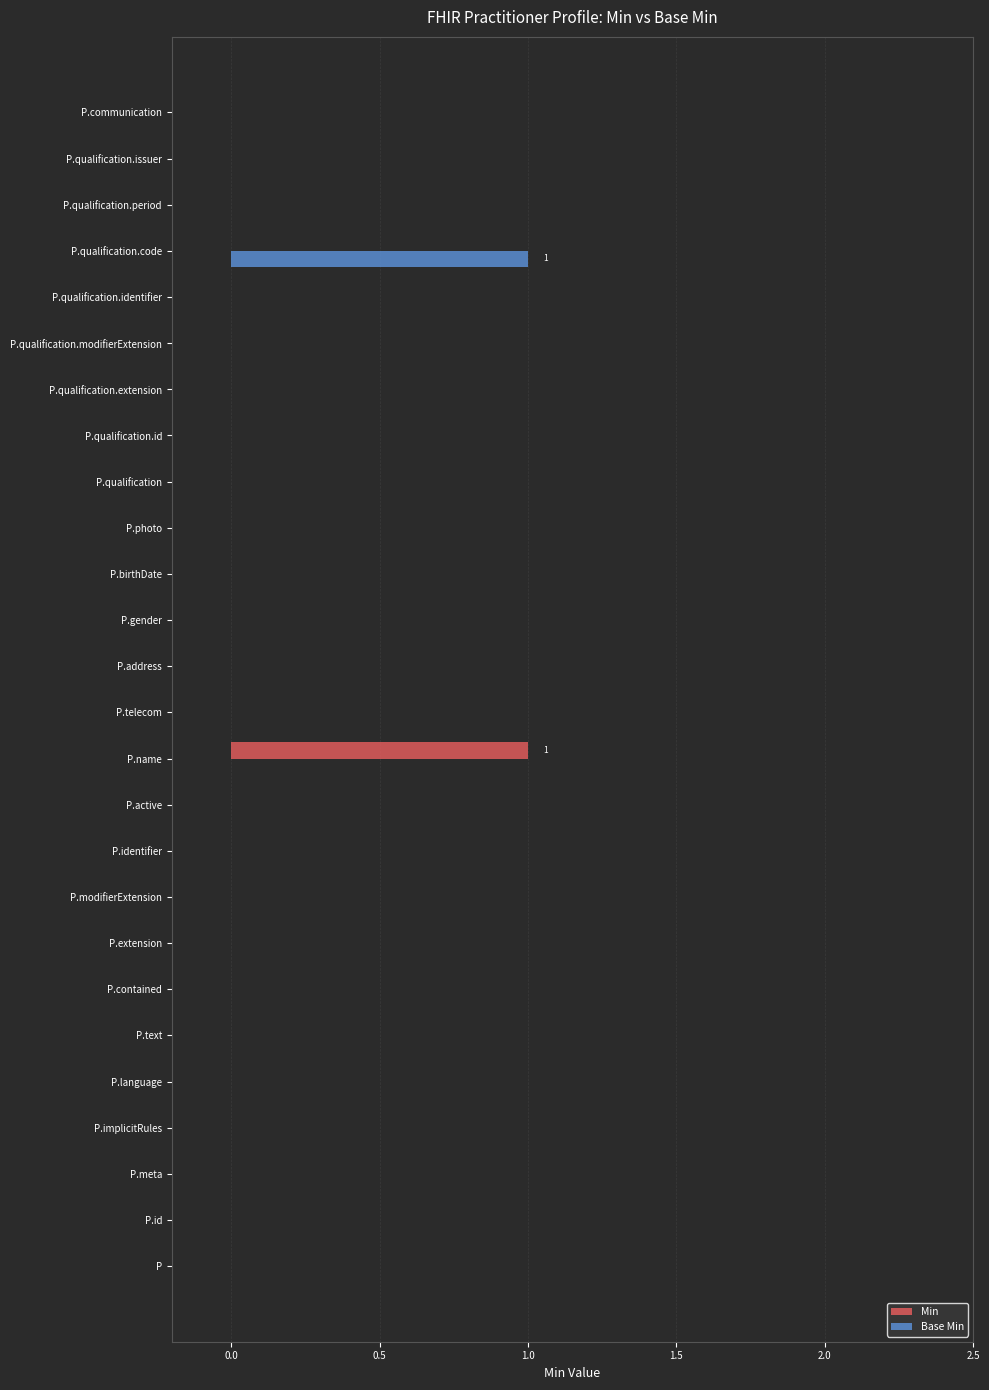

At which label does Min reach its peak?

P.name